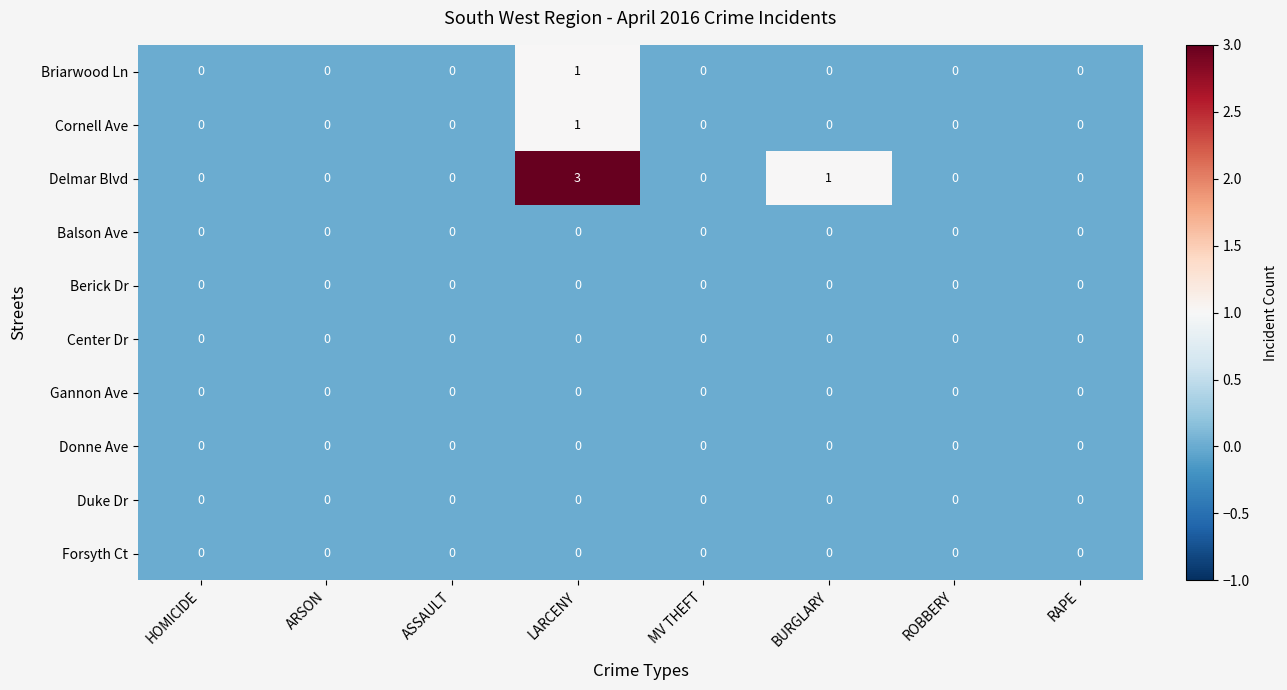

Which series has the largest total across all categories?

Delmar Blvd